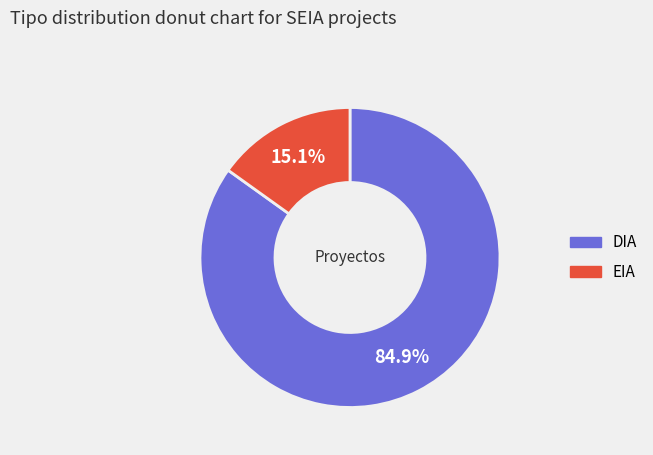

What percentage is the DIA slice, to the nearest percent?

85%